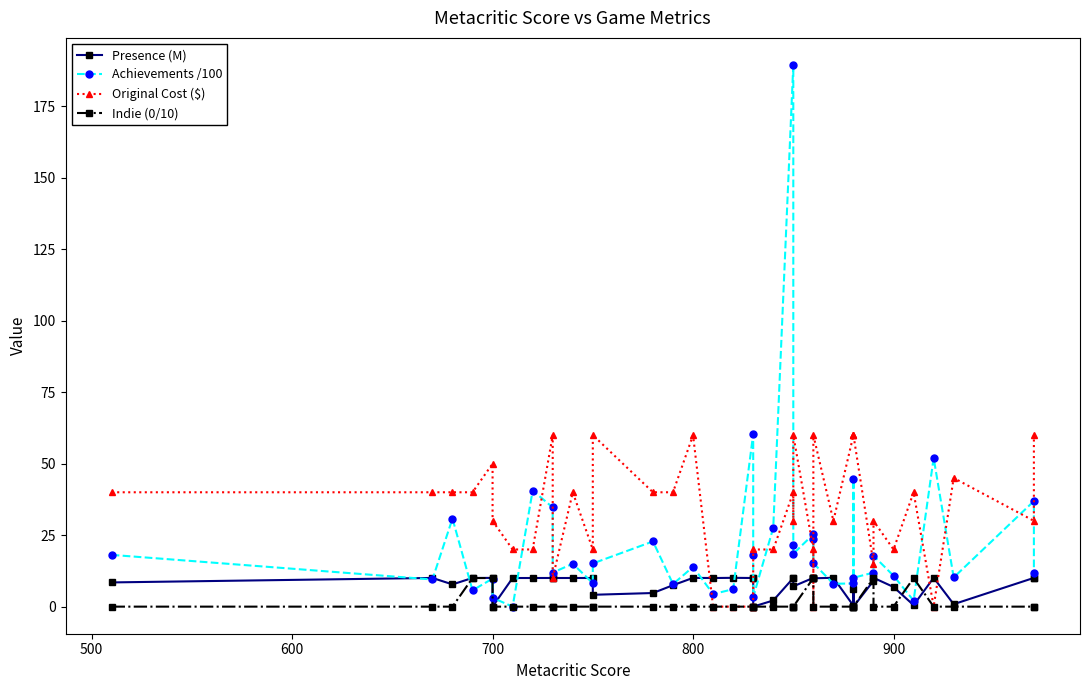

What are all the series names shown in the legend?

Presence (M), Achievements /100, Original Cost ($), Indie (0/10)